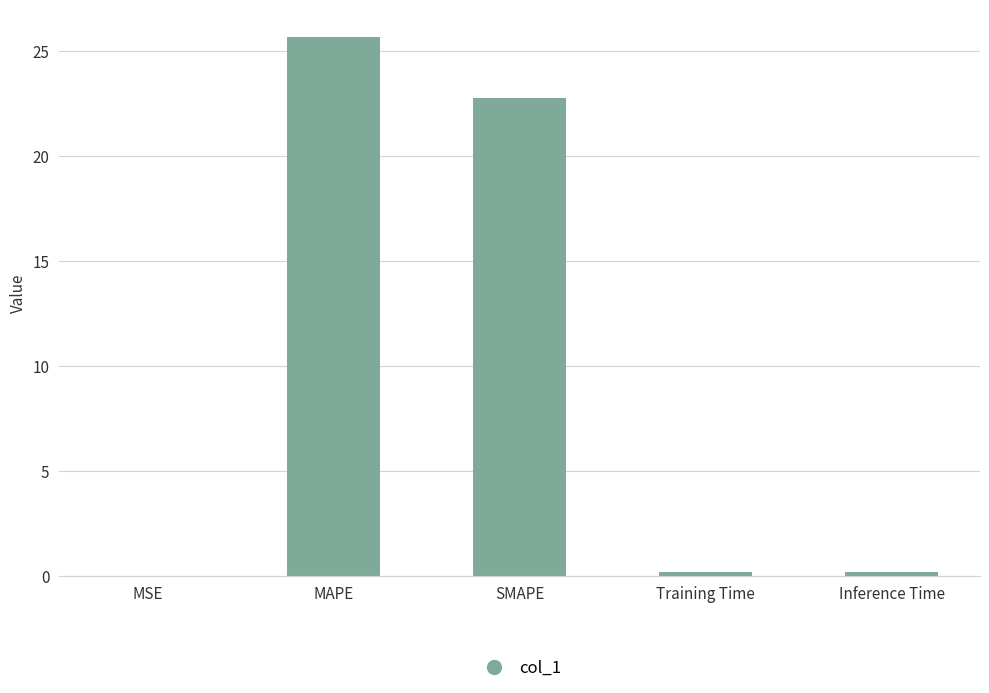

The value at Training Time is 0.2. True or false?

True